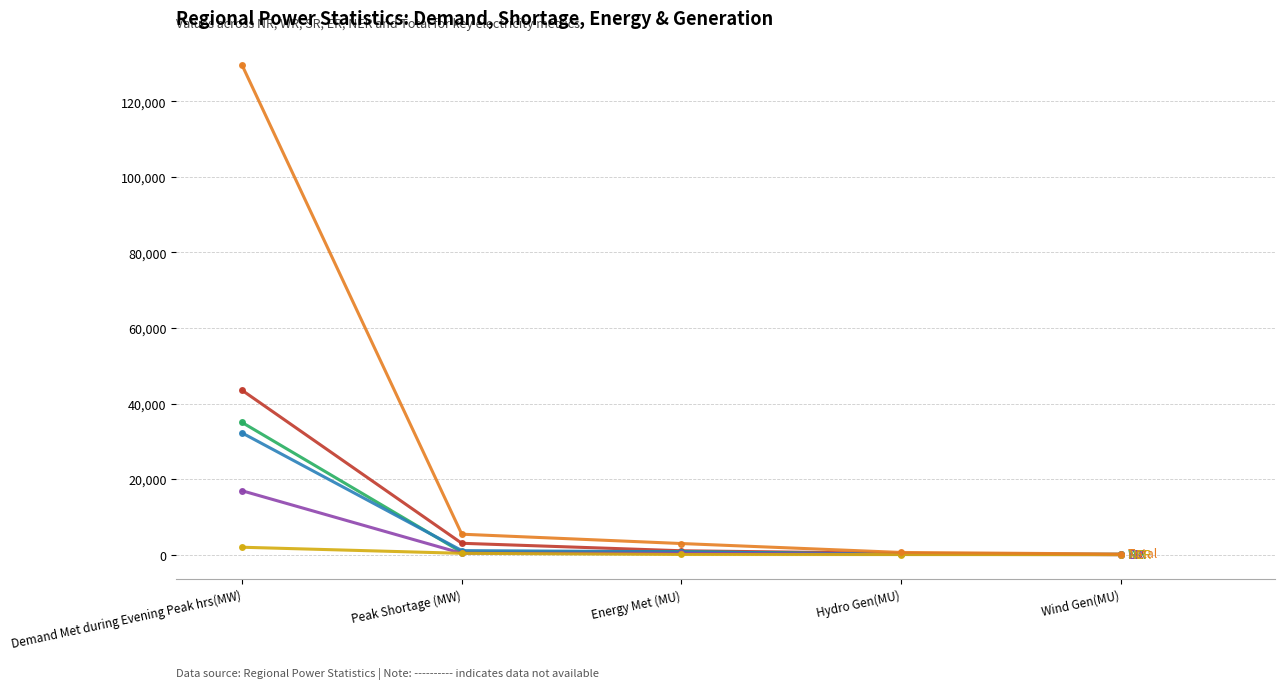

Count the number of data series in this chart.

6